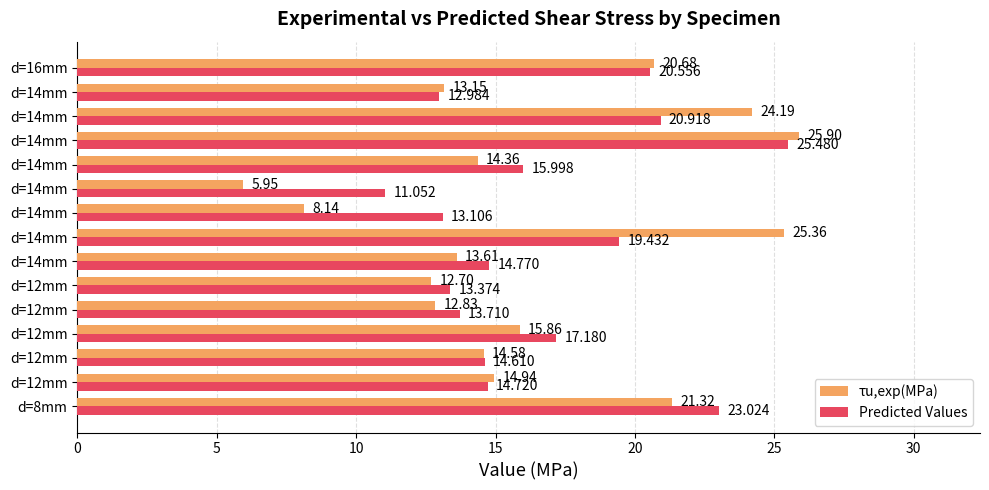

How many series are shown in this chart?

2